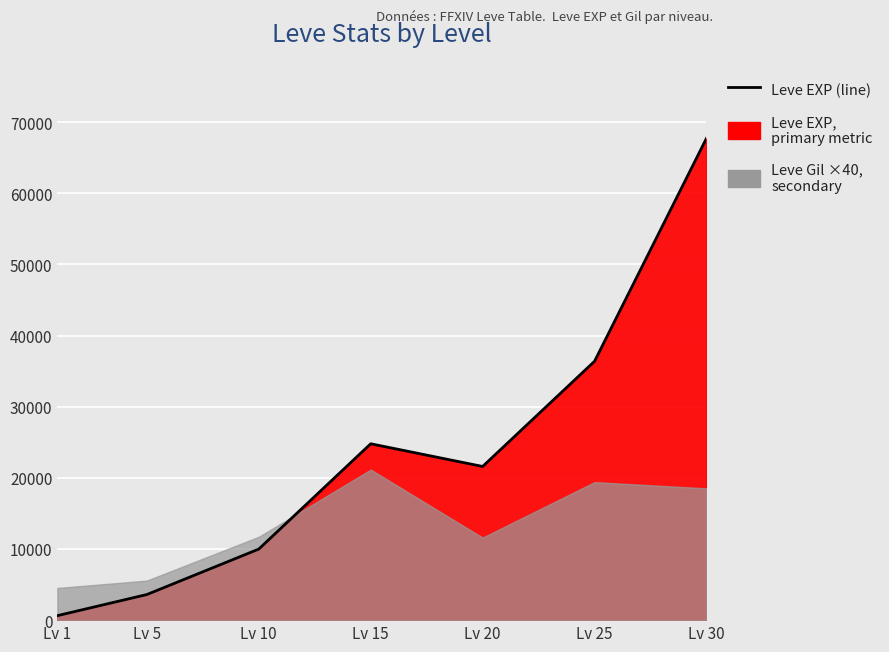

Reading left to right, extract all data points from this chart.

Lv 1=630	Lv 5=3600	Lv 10=9990	Lv 15=24790	Lv 20=21600	Lv 25=36390	Lv 30=67730